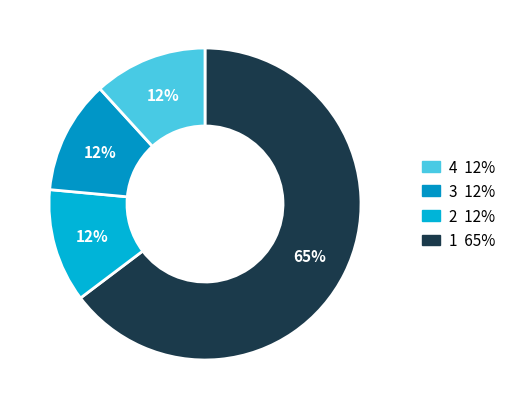

Count the number of slices in the pie.

4